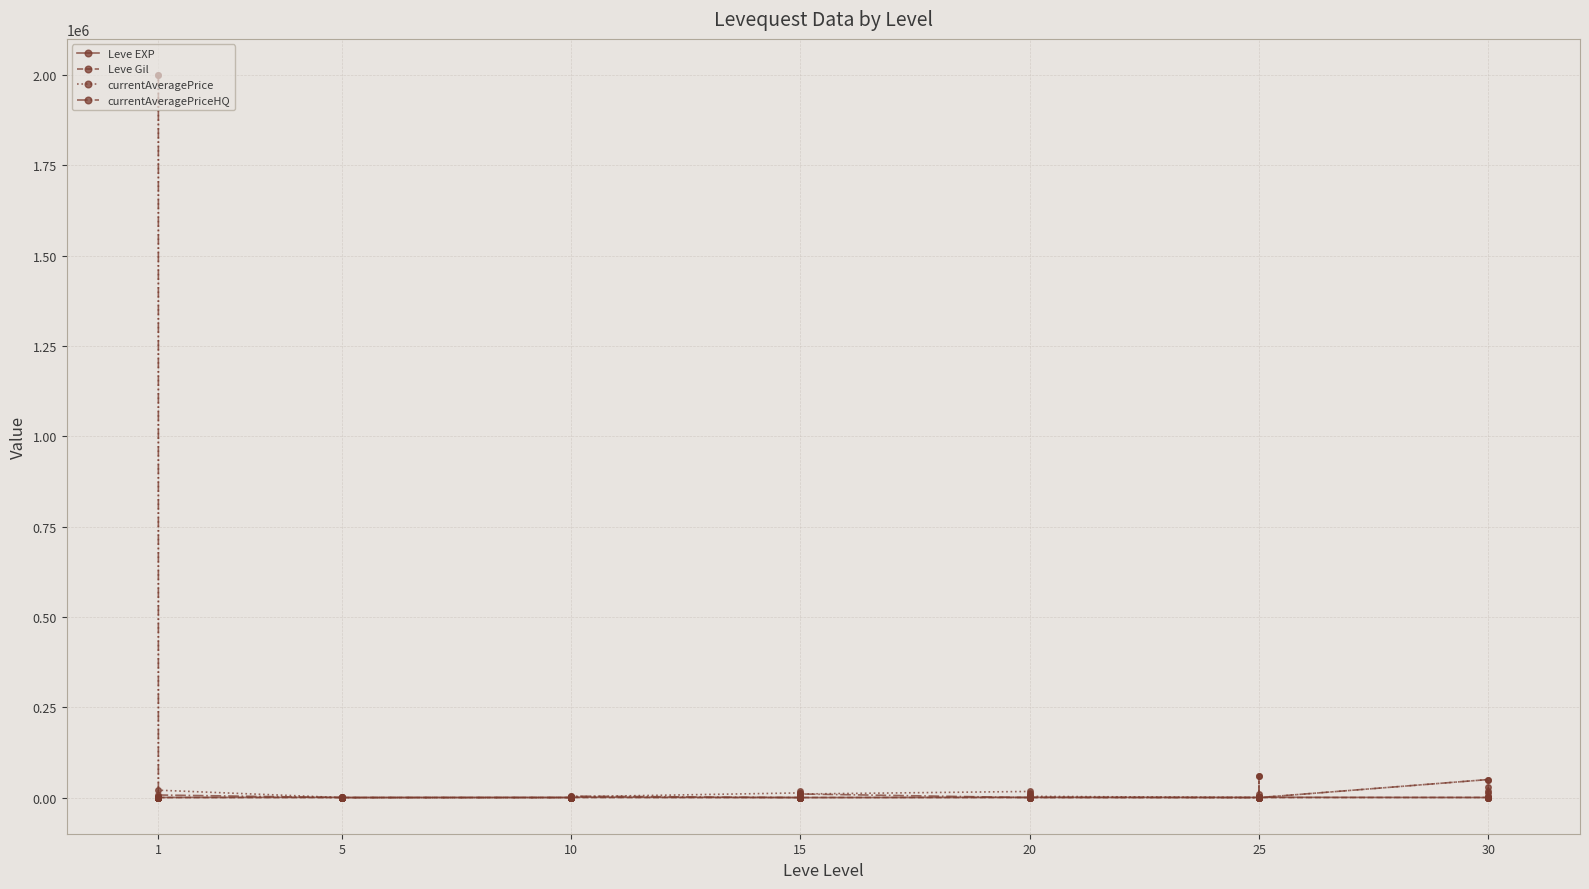

How many lines are shown in the chart?

4